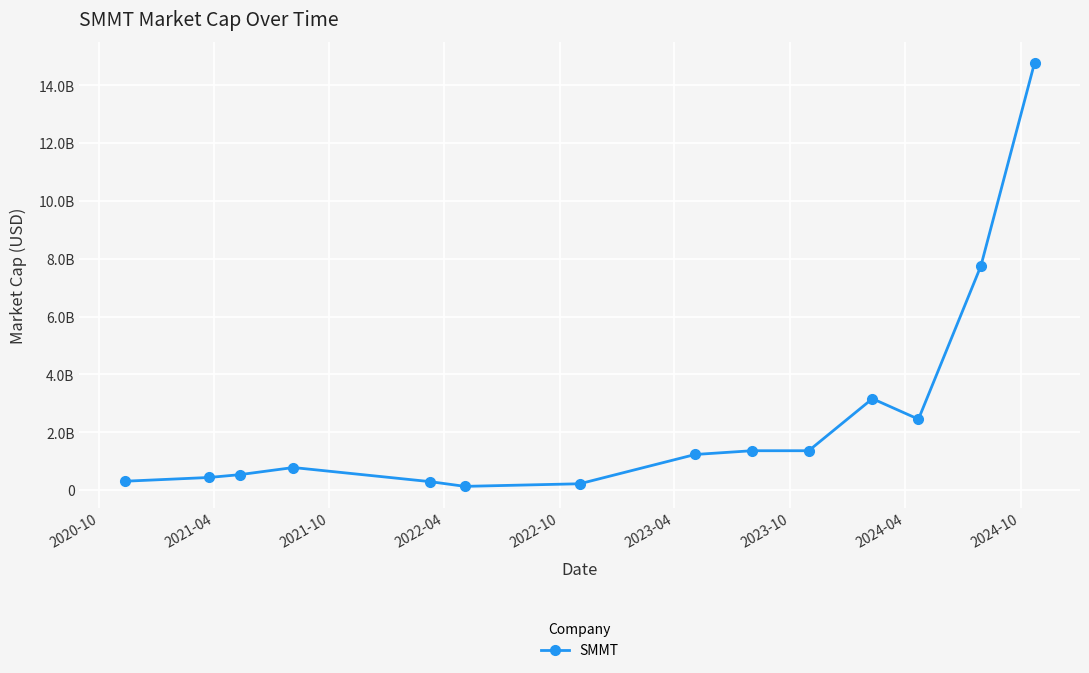

Does the chart have visible grid lines?

Yes